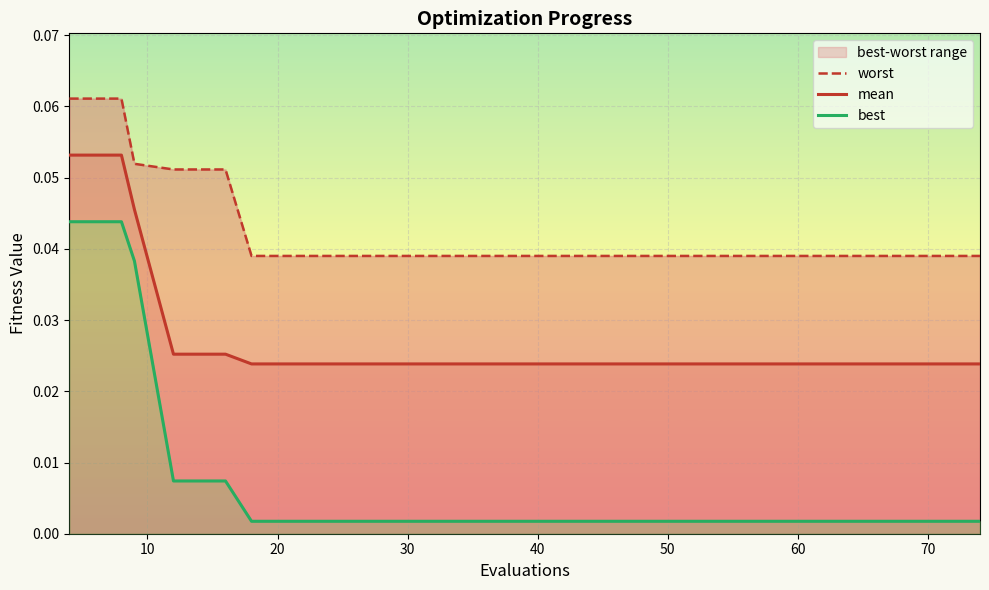

Is it true that worst equals 0.0 at 11?

False